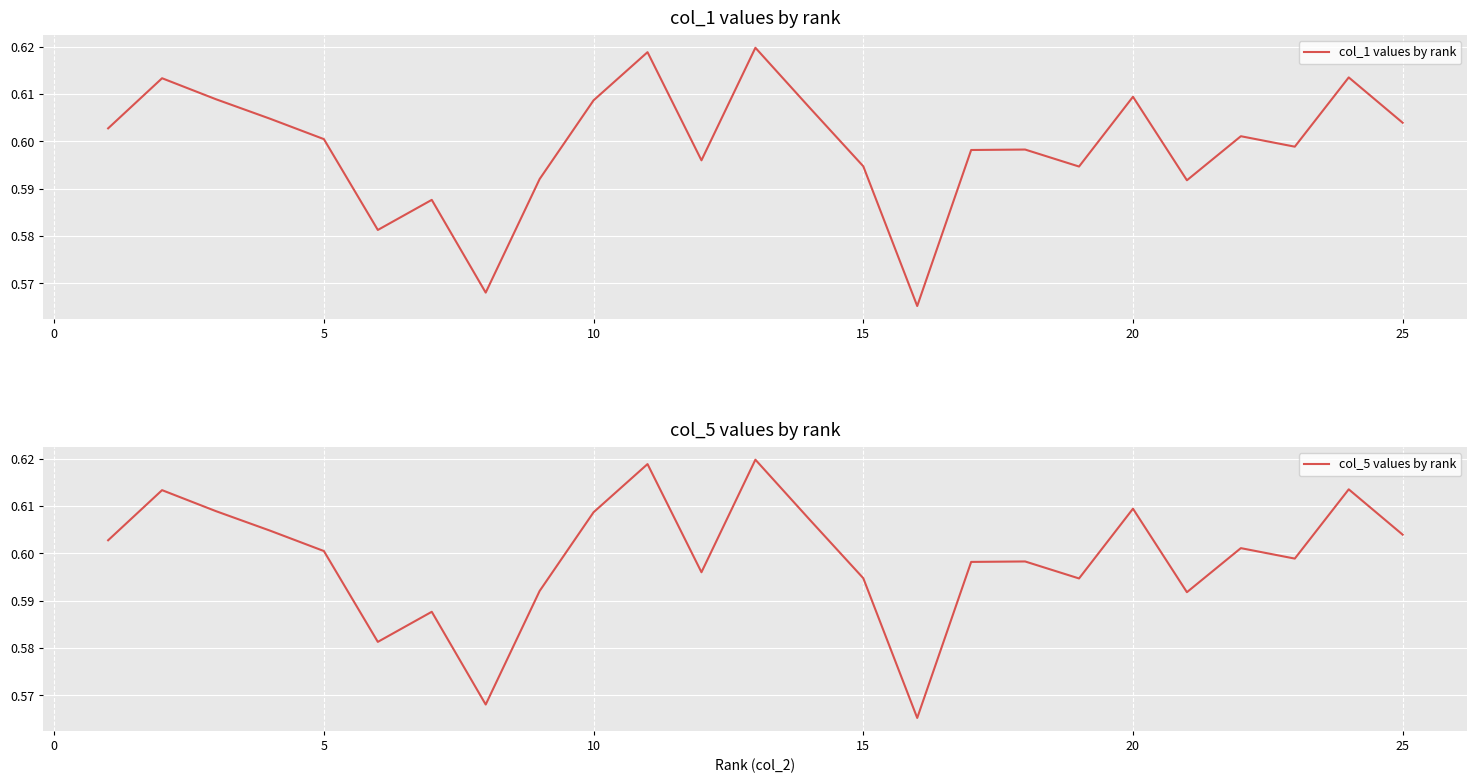

List the series in order of their overall mean, lowest first.

col_1 values by rank, col_5 values by rank